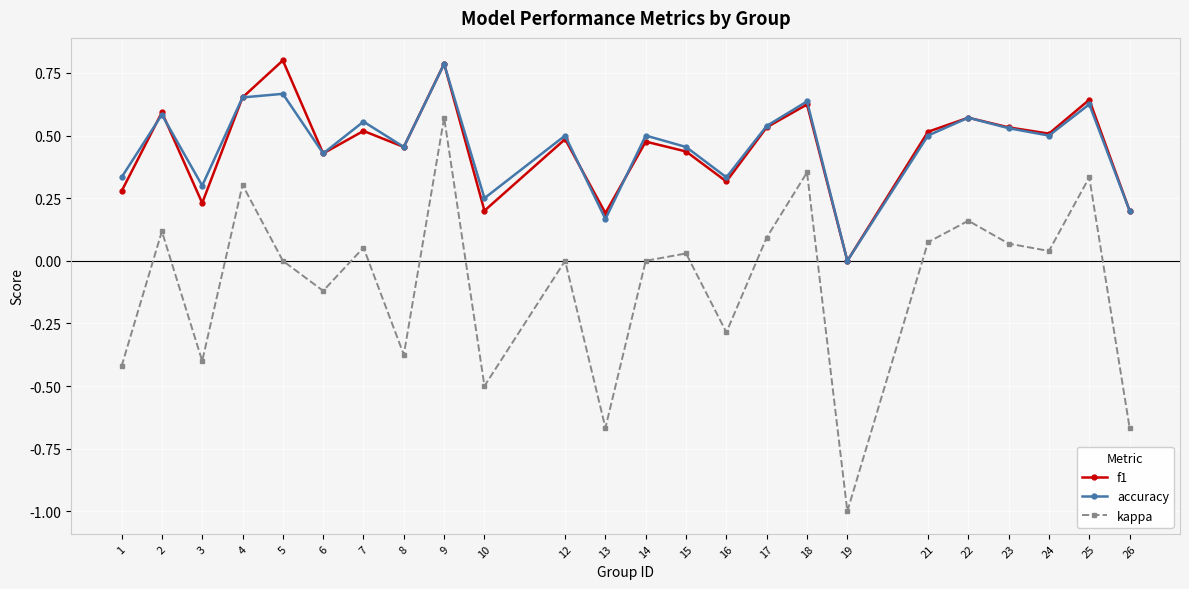

Which series changed the most between 6 and 19?

kappa